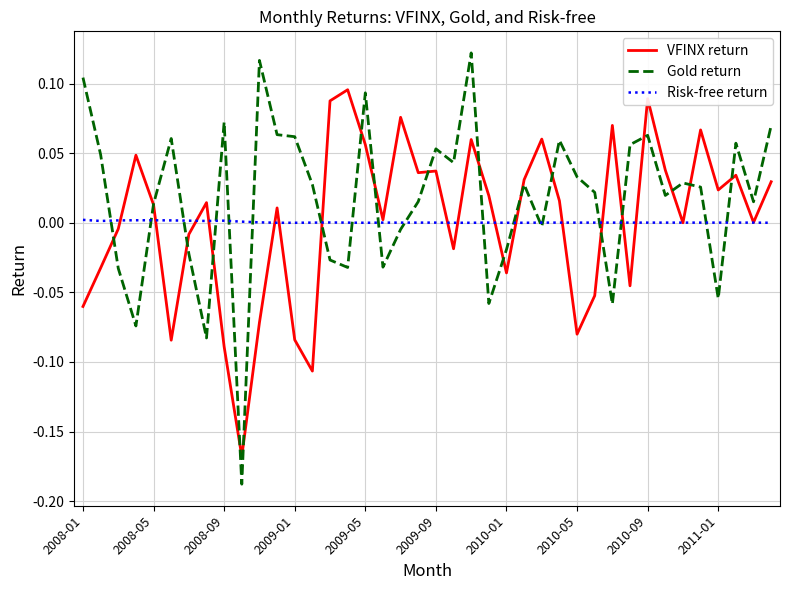

Rank the series by their maximum value, from highest to lowest.

Gold return, VFINX return, Risk-free return